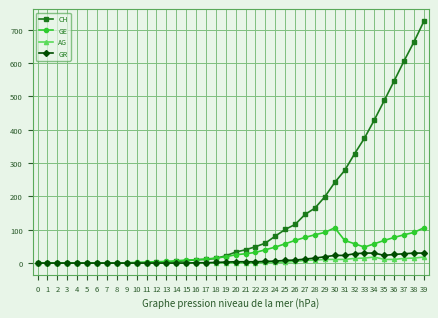

What is the maximum value shown in the chart?

726